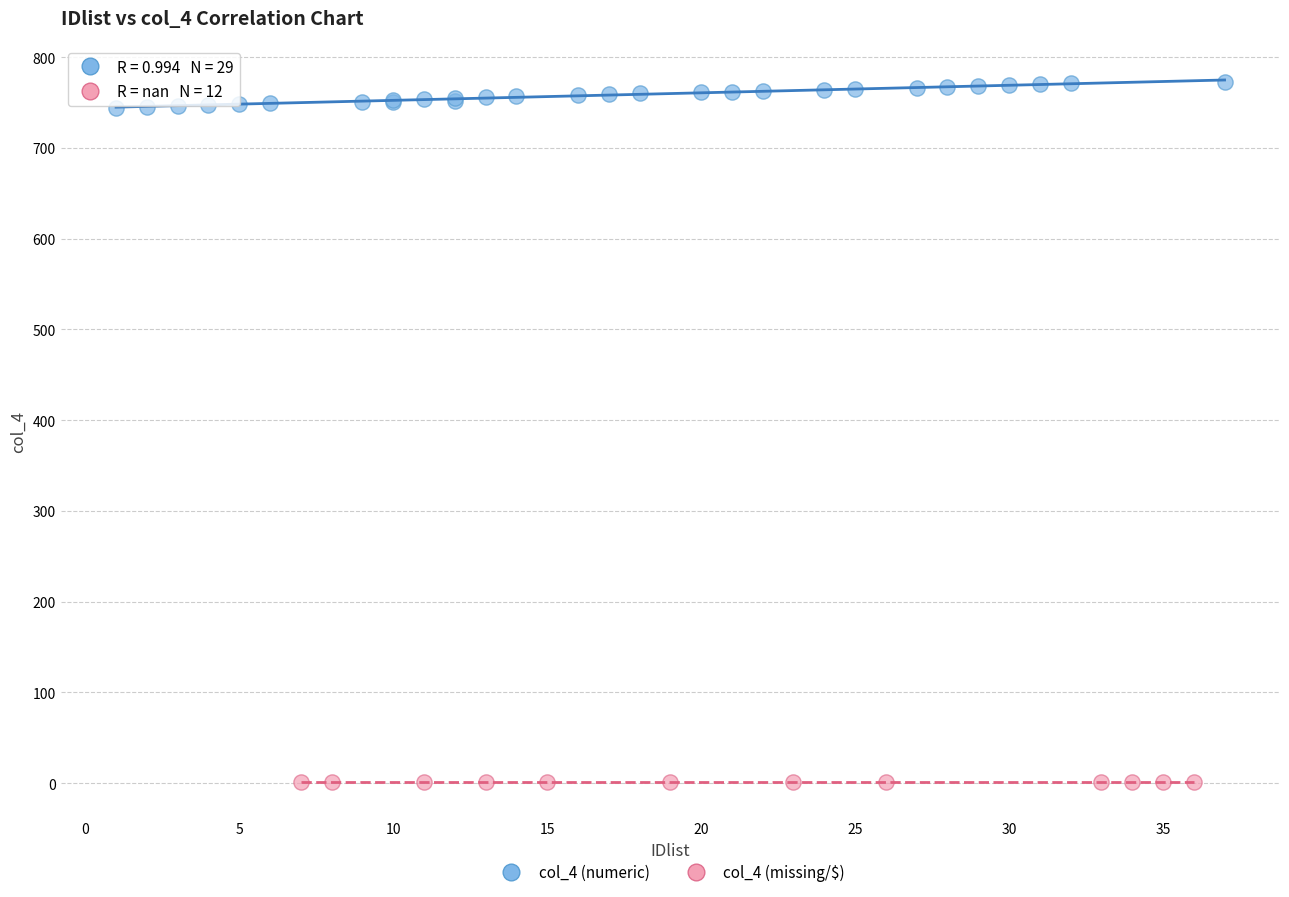

Which series contains the highest Y value?

col_4 (numeric)